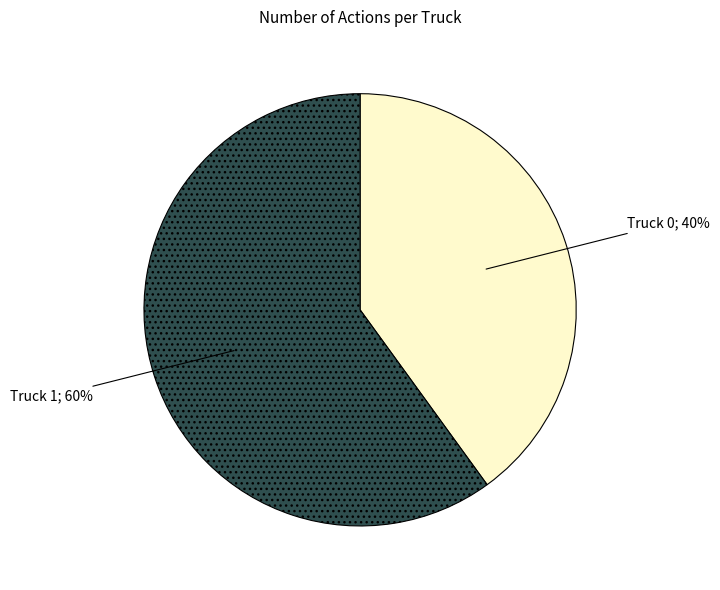

To the nearest percent, what is the average slice percentage?

50%